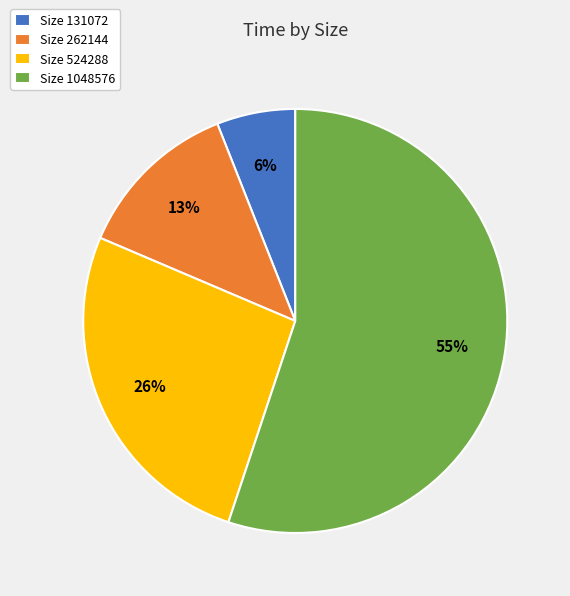

Is the sum of Size 262144 and Size 131072 greater than half?

No